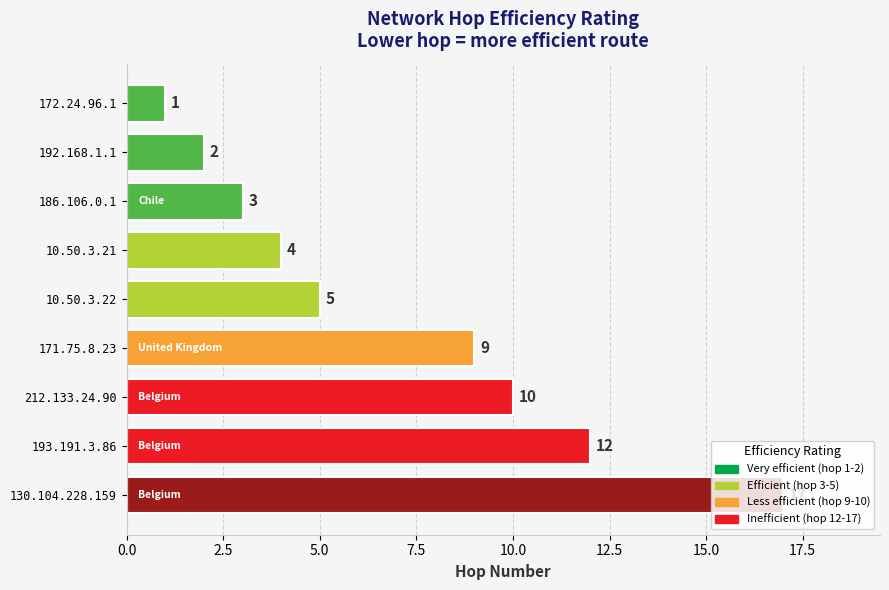

The value at 171.75.8.23 is 14. True or false?

False